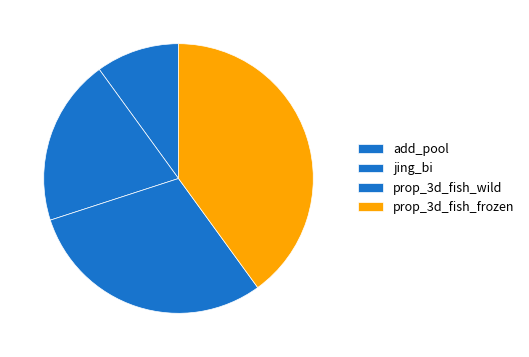

True or false: prop_3d_fish_wild accounts for 38% of the total.

False